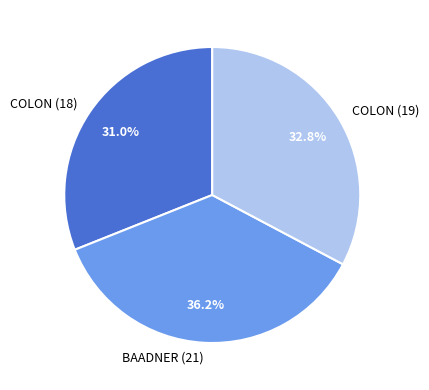

What portion of the pie excludes COLON (18)?

69.0%